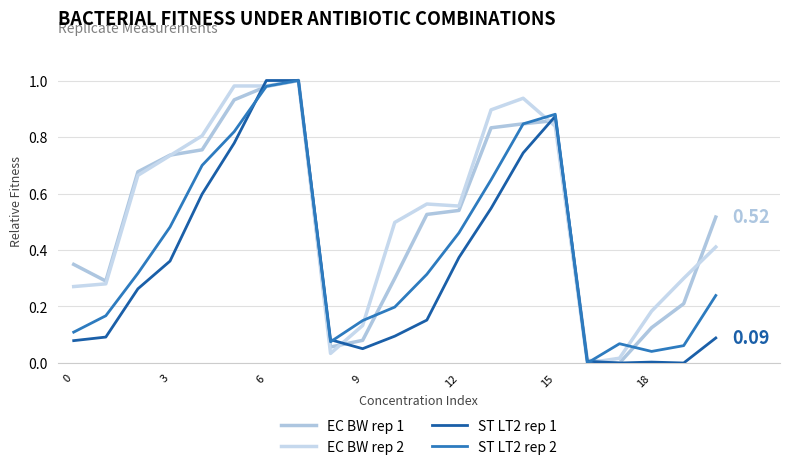

Does the chart have visible grid lines?

Yes